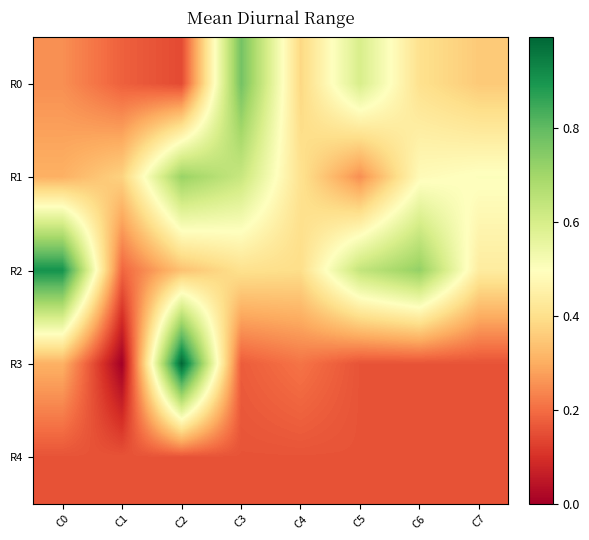

At C7, list the series in order from largest to smallest.

R1, R2, R0, R3, R4